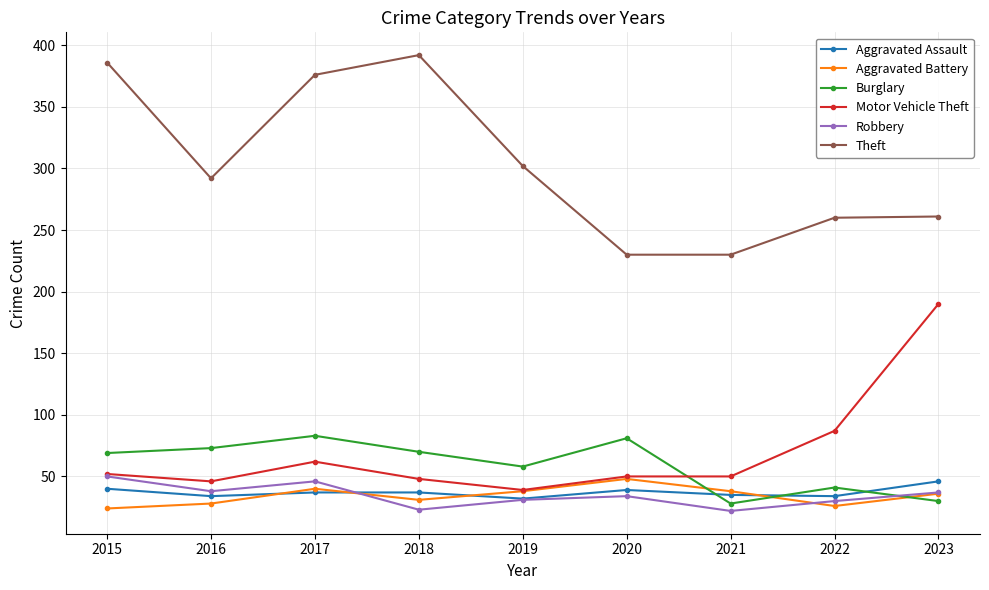

How many interior local peaks does the Aggravated Battery series have?

2